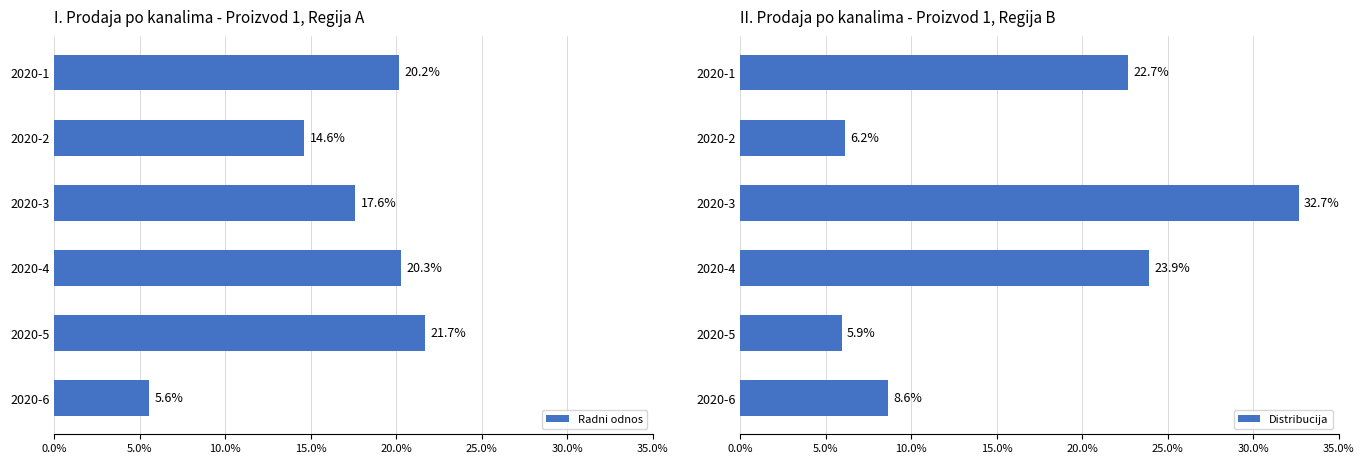

What is the average value of the Radni odnos series?

16.7